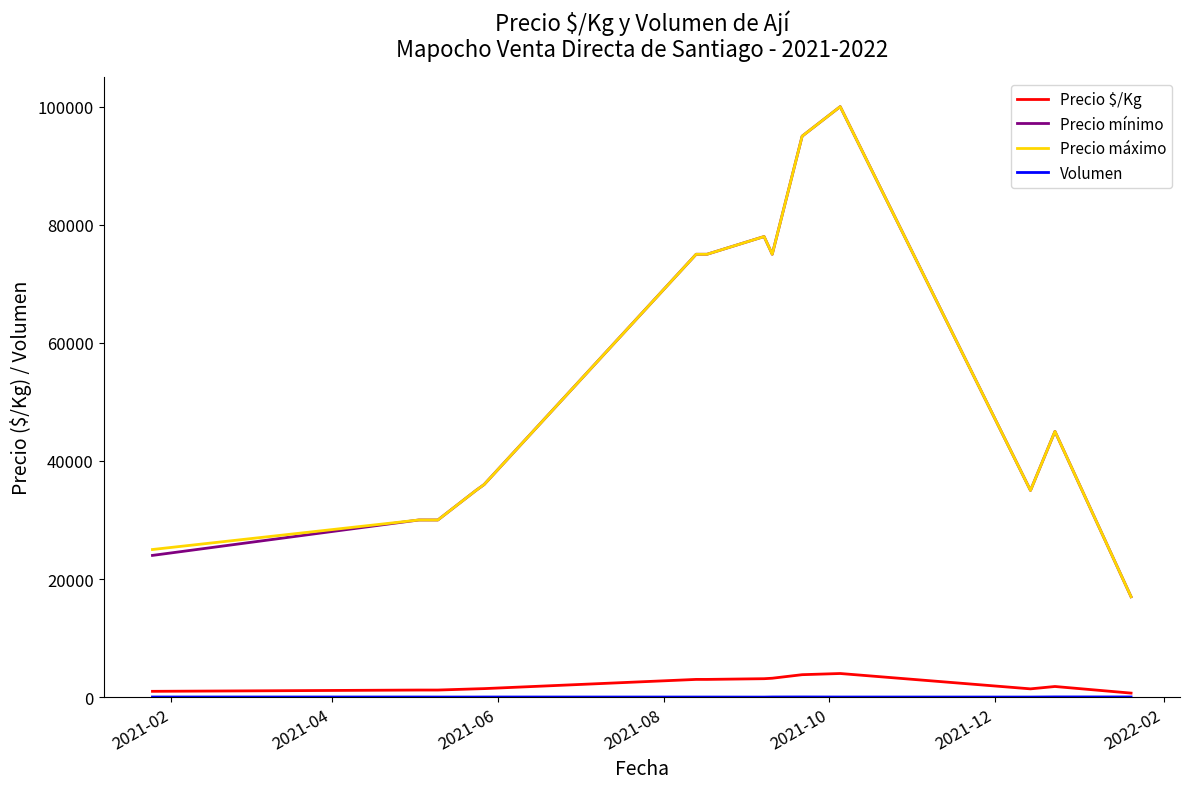

True or false: Precio máximo and Precio $/Kg cross at least once.

False